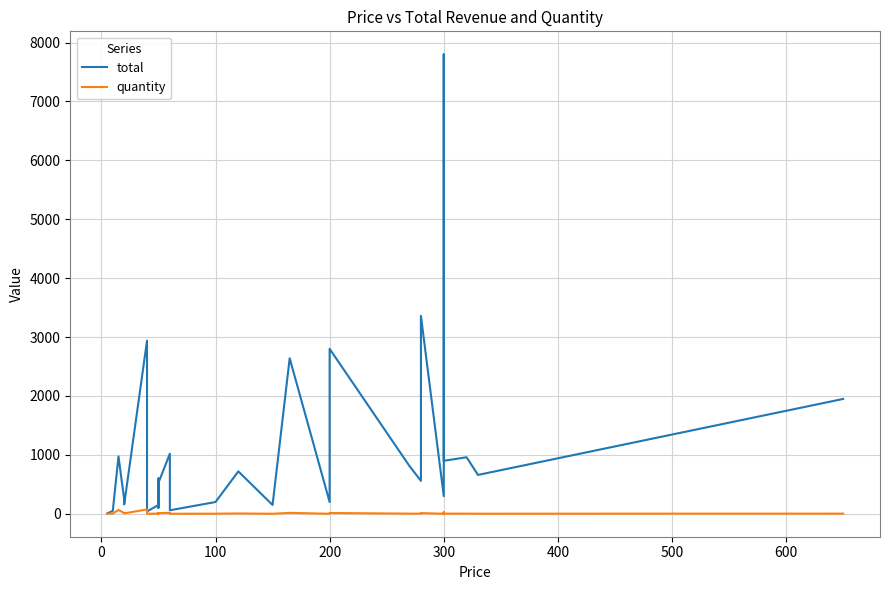

What is the difference between the second highest and minimum values in the quantity series?

64.0